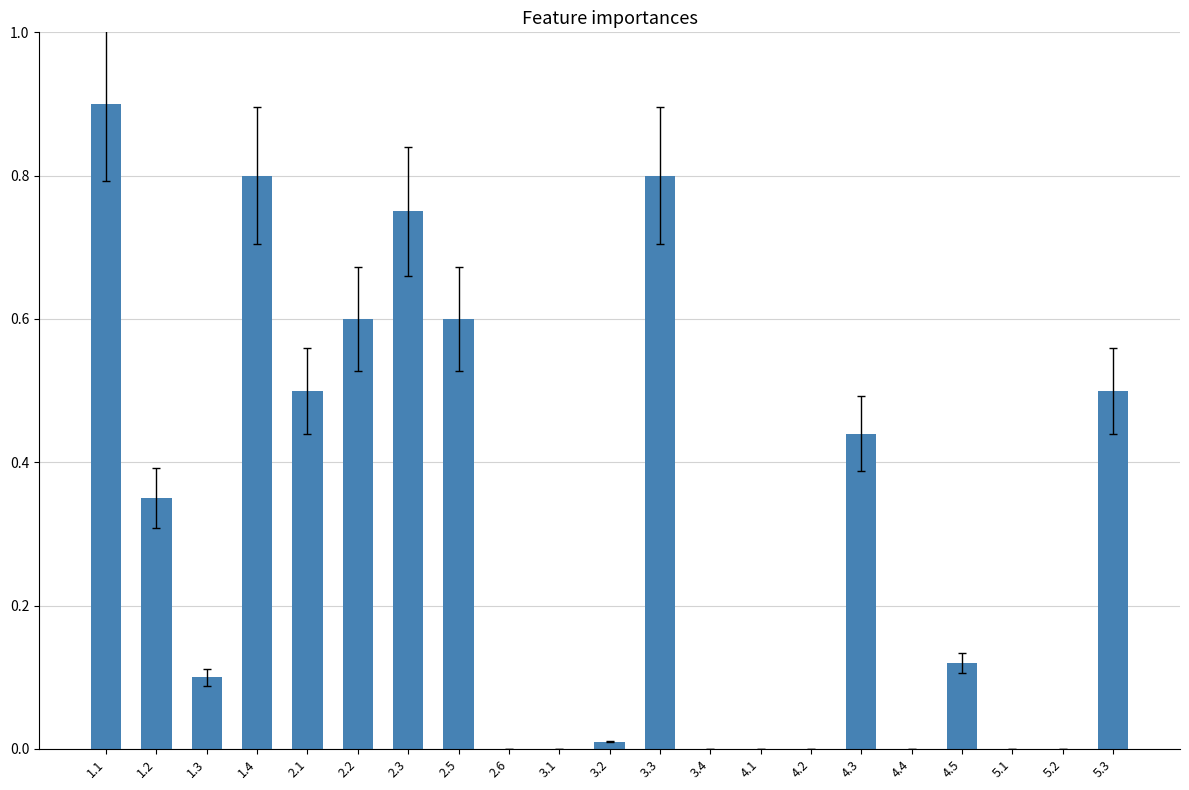

True or false: the data shows 0.2 at 1.1.

False